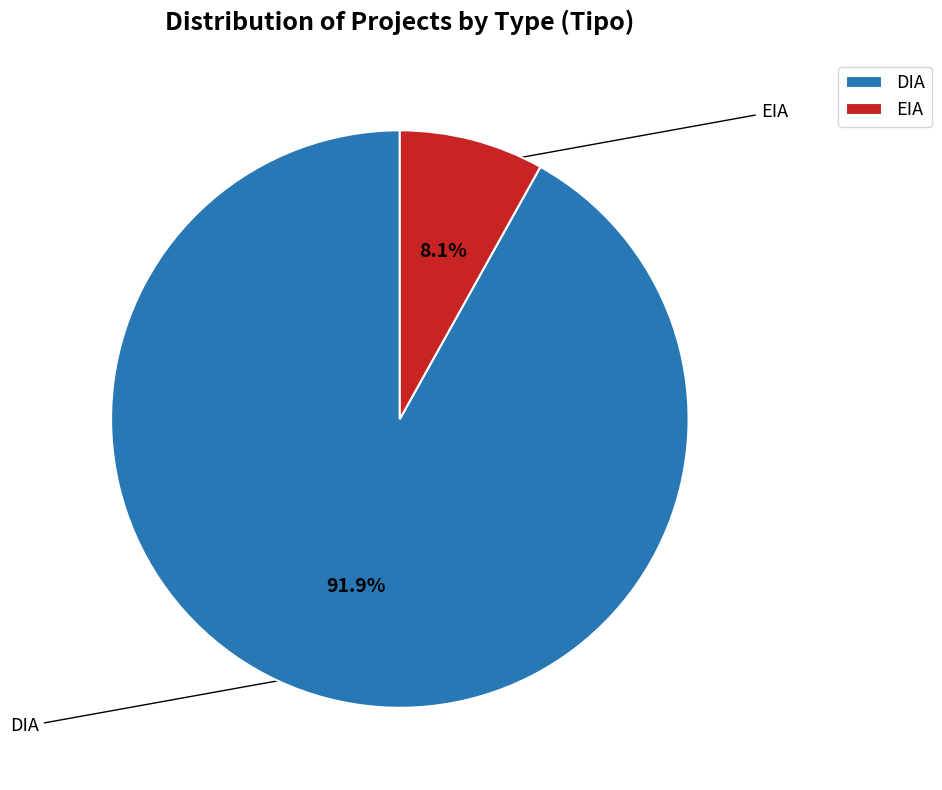

Is it true that EIA is 8% of the pie?

True